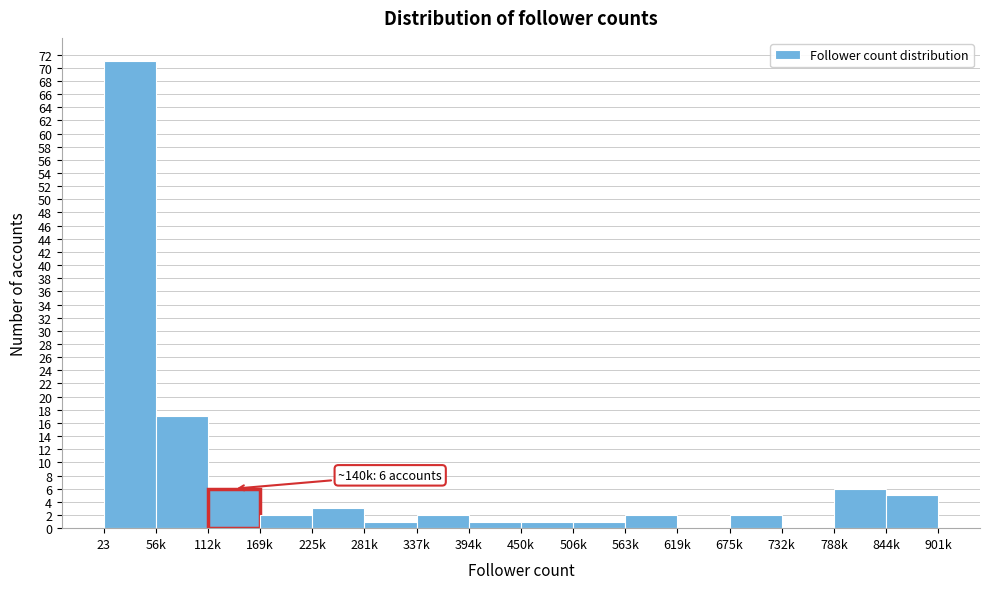

Reading left to right, list all the values displayed in this chart.

23=71	56k=17	112k=6	169k=2	225k=3	281k=1	337k=2	394k=1	450k=1	506k=1	563k=2	619k=0	675k=2	732k=0	788k=6	844k=5